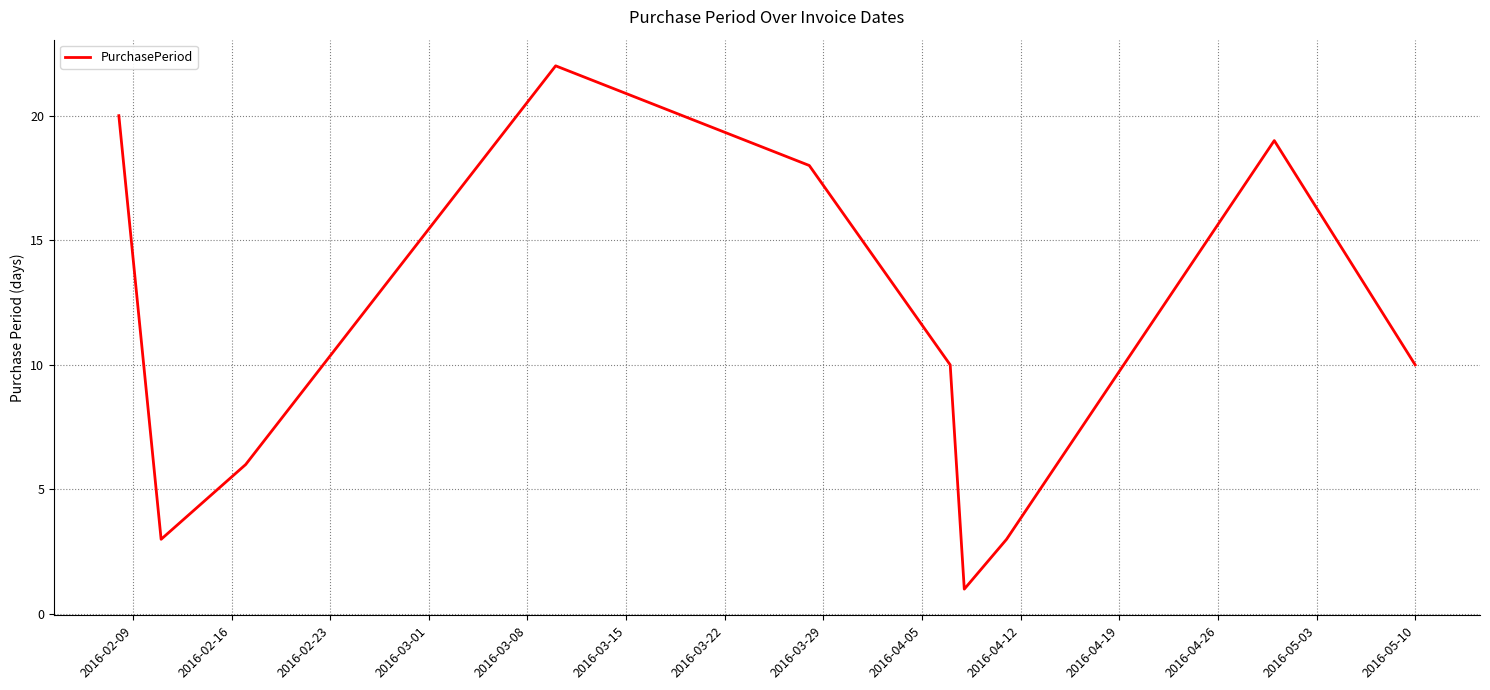

What is the difference between the maximum and minimum values?

21